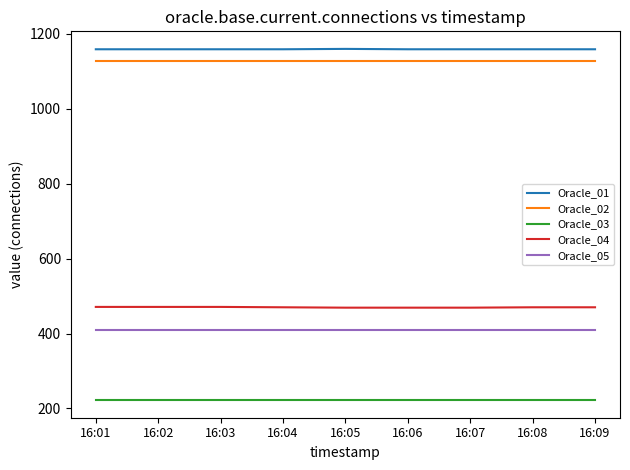

The value of Oracle_04 at 16:04 is 748. True or false?

False